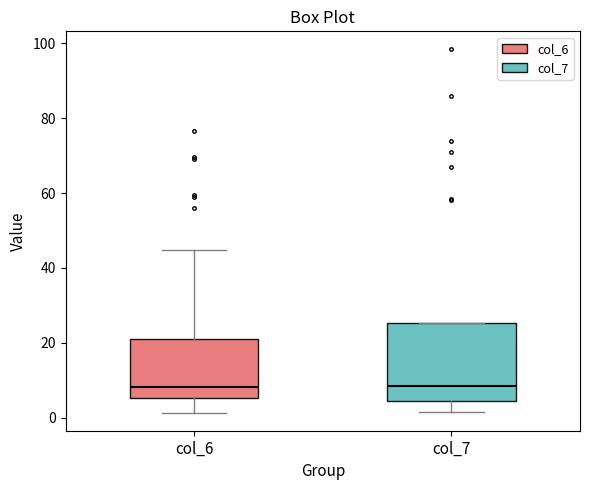

Reading left to right, transcribe this box plot: for each box, give where its median line is, the range the box spans, and where its two whiskers end, as read against the y-axis. The values are not printed on the chart, so give them approximately, as read against the axis.

col_6: median 8, box 6 to 22, whiskers 2 to 44
col_7: median 8, box 4 to 26, whiskers 2 to 26